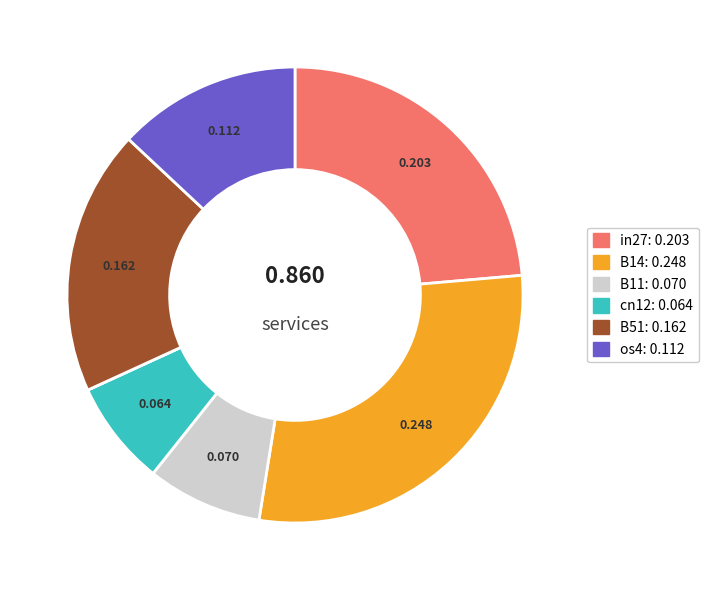

Is there any slice that represents more than half of the pie?

No